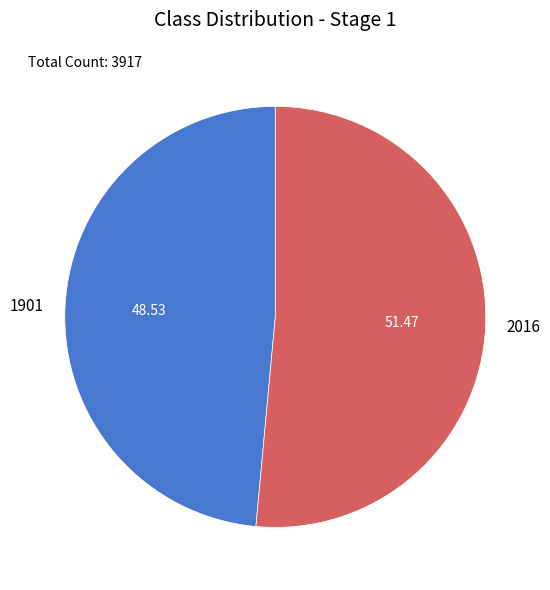

Is the sum of 2016 and 1901 greater than half?

Yes